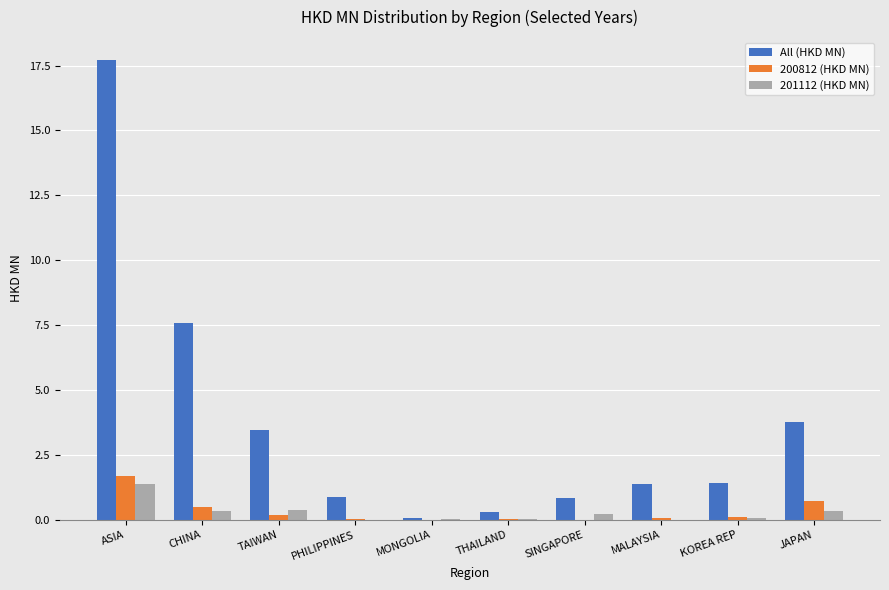

Which series changed the most between TAIWAN and JAPAN?

200812 (HKD MN)